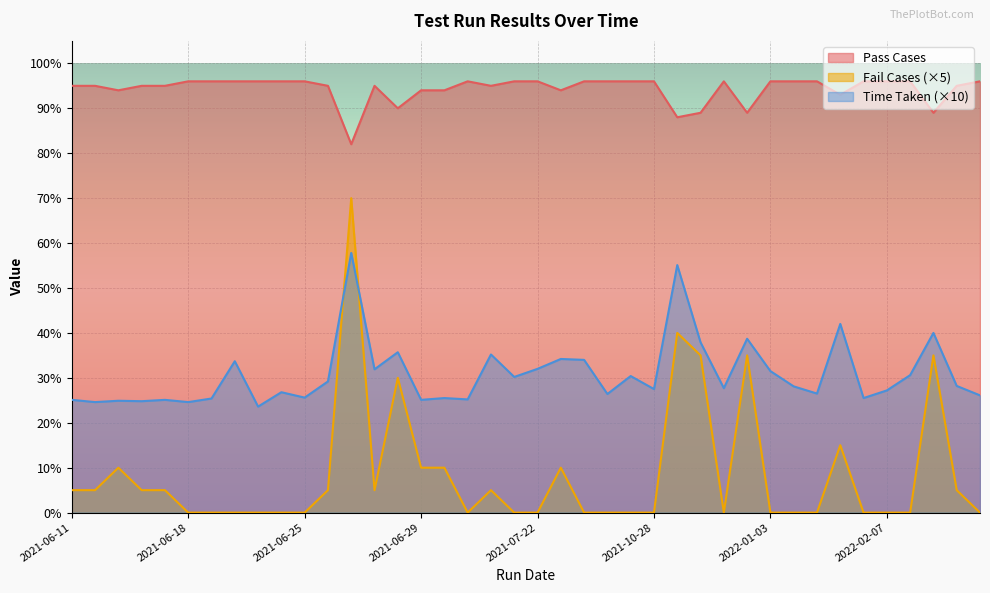

True or false: Pass Cases and Fail Cases cross at least once.

False